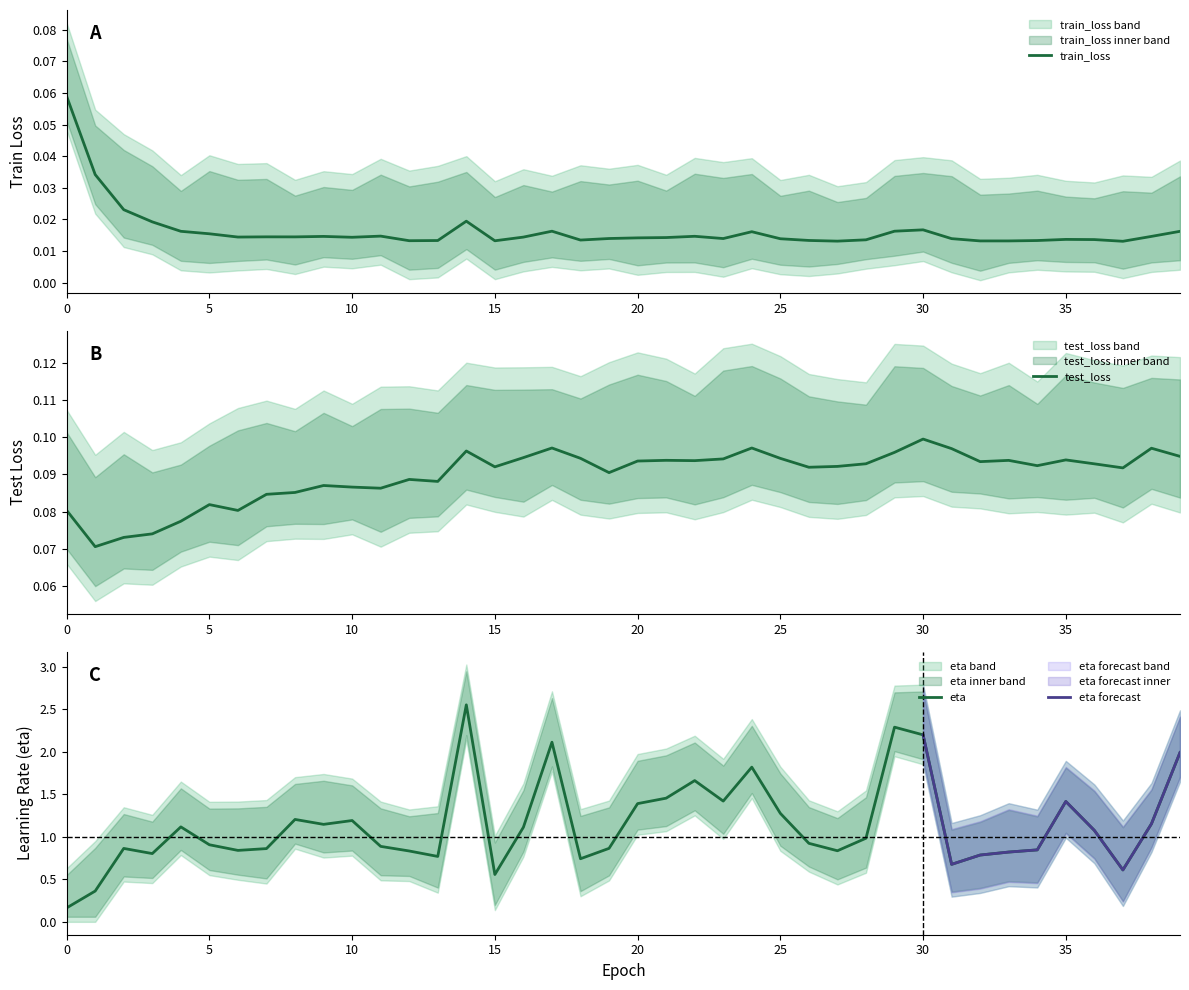

The value of eta at 34 is 0.5. True or false?

False